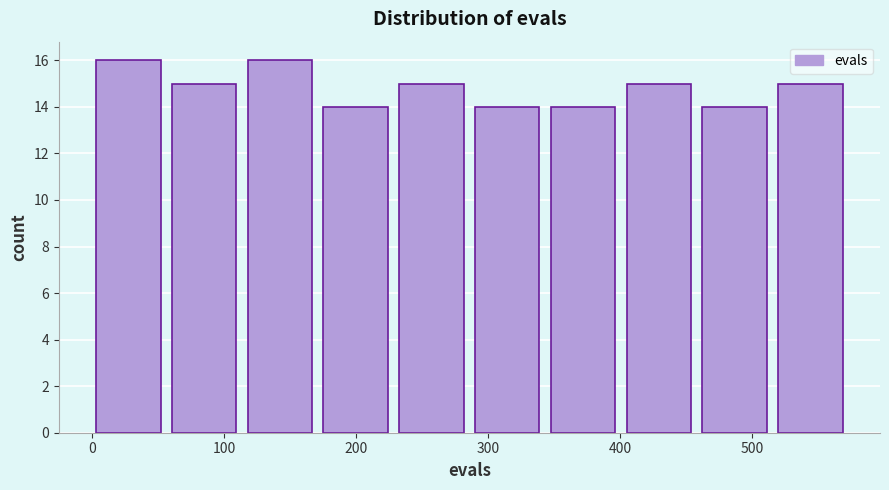

How tall is the bar that spans 520 to 580 on the x-axis? Neither the bar edges nor the heights are printed on the chart, so give them approximately, as read against the axes.

15